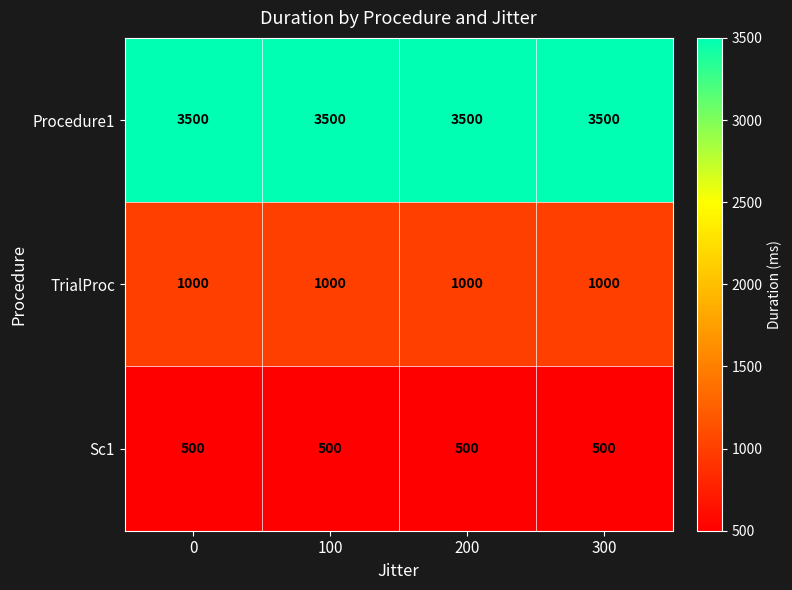

The value of TrialProc at 300 is 1000. True or false?

True